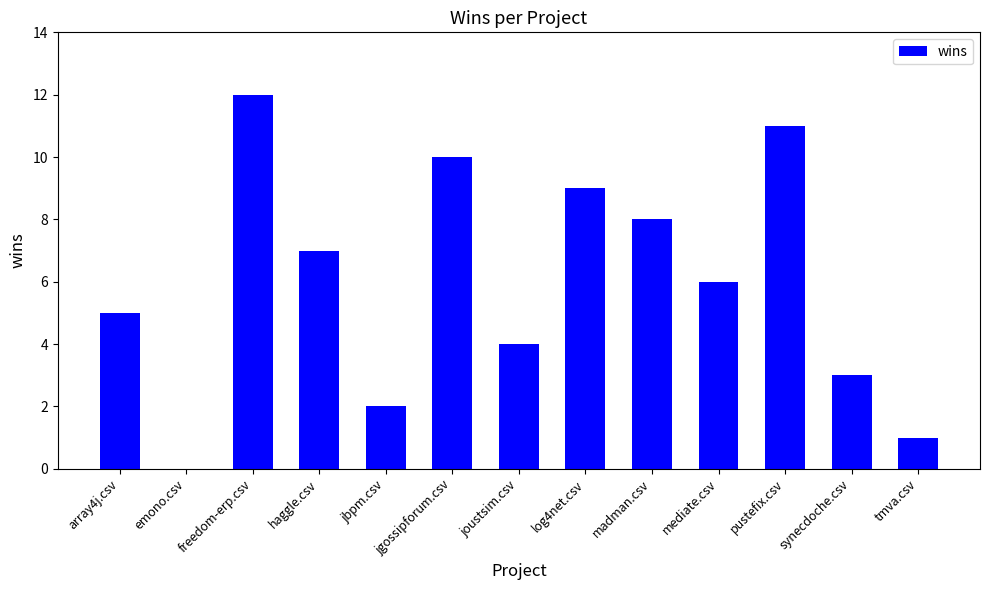

How many categories are shown in the chart?

13